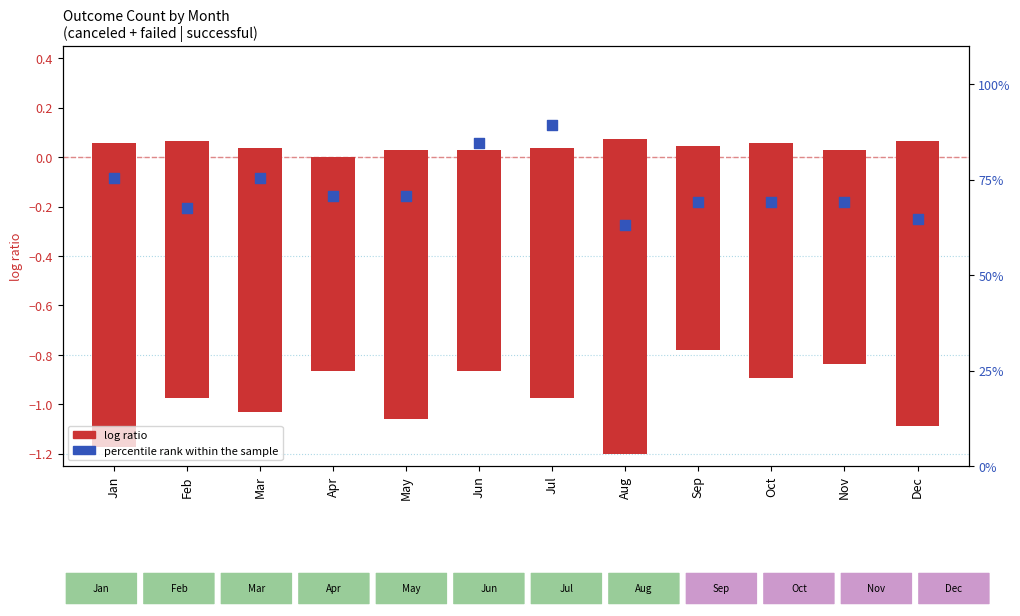

What is the change in value from Feb to Aug?

-4.6